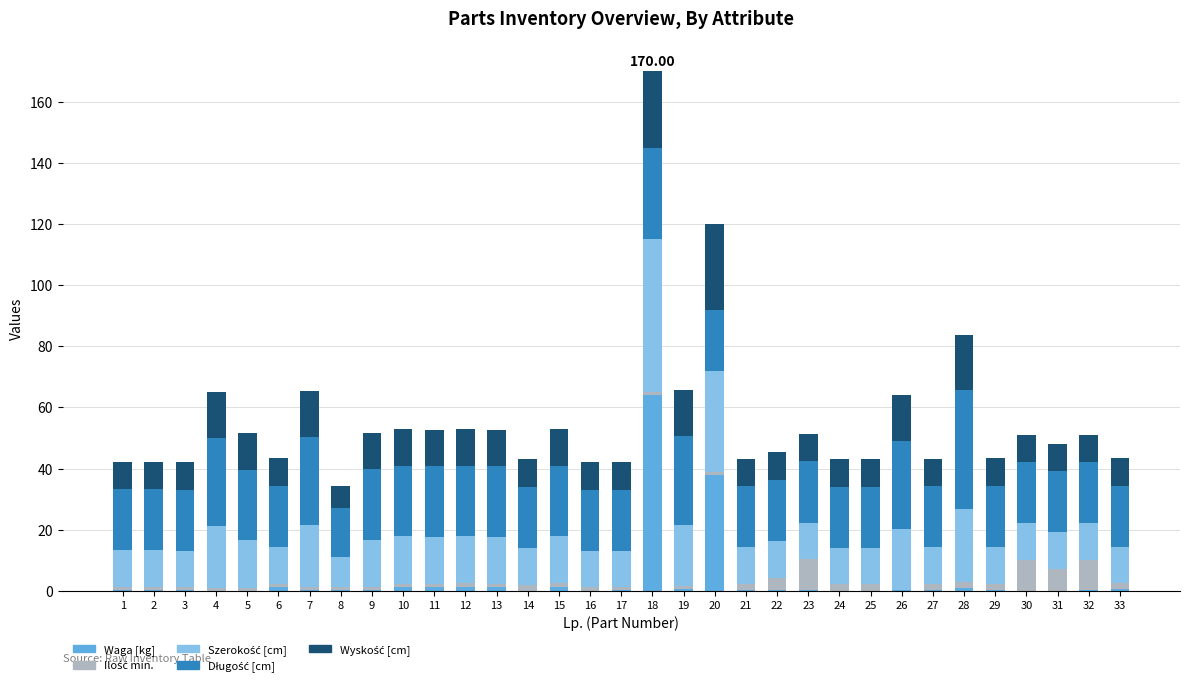

Does the chart contain stacked bars?

Yes